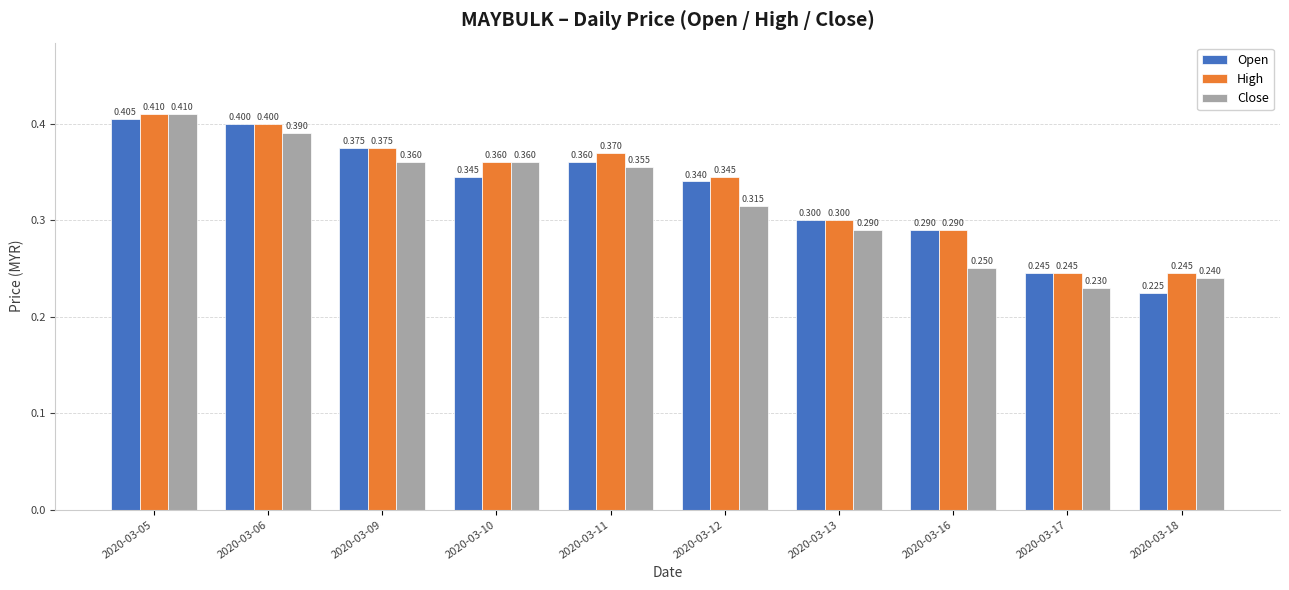

Is it true that Open equals 0.3 at 2020-03-13?

True